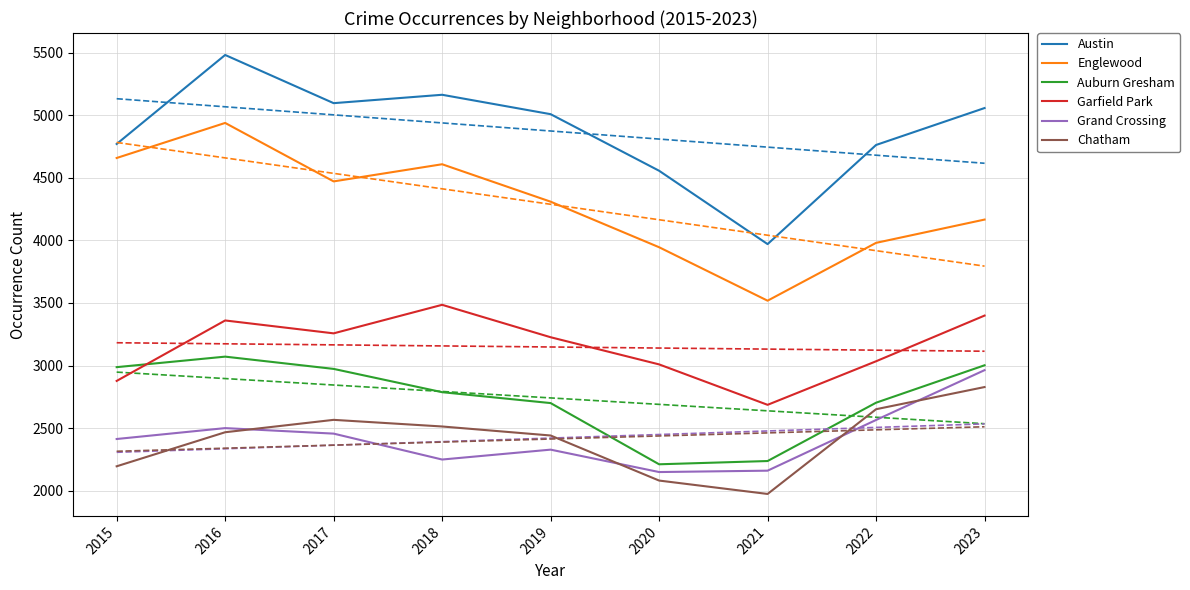

True or false: Englewood and Chatham cross at least once.

False